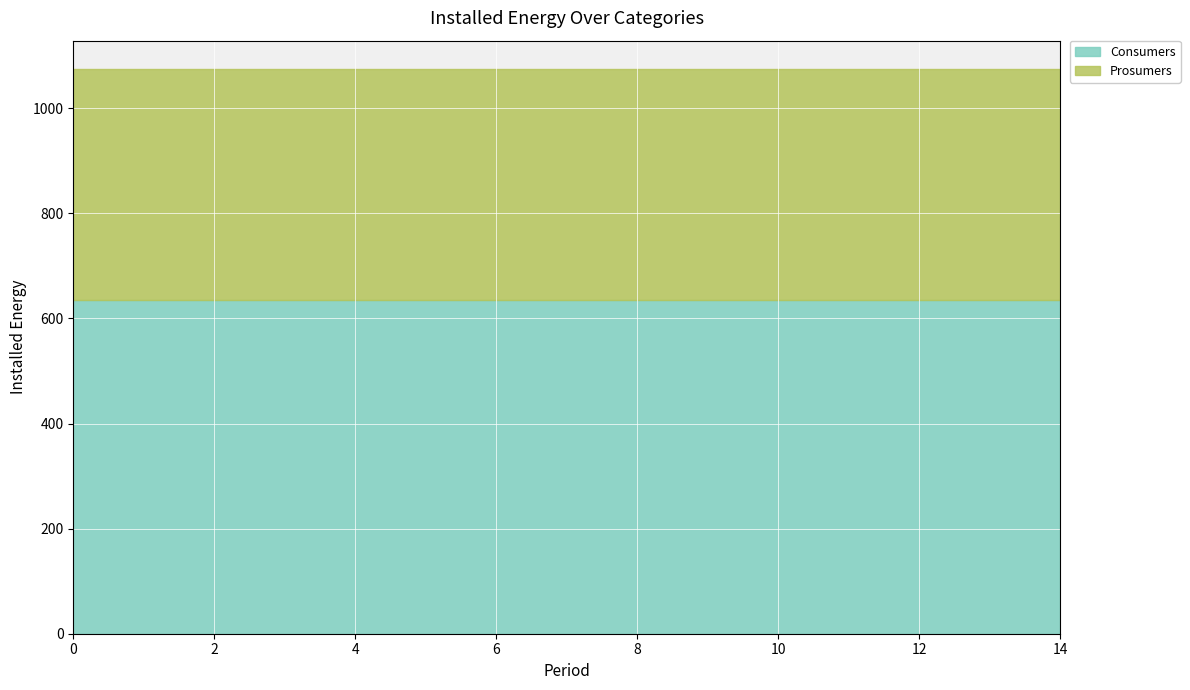

What is the value of the Consumers point at the 3rd from the left?

635